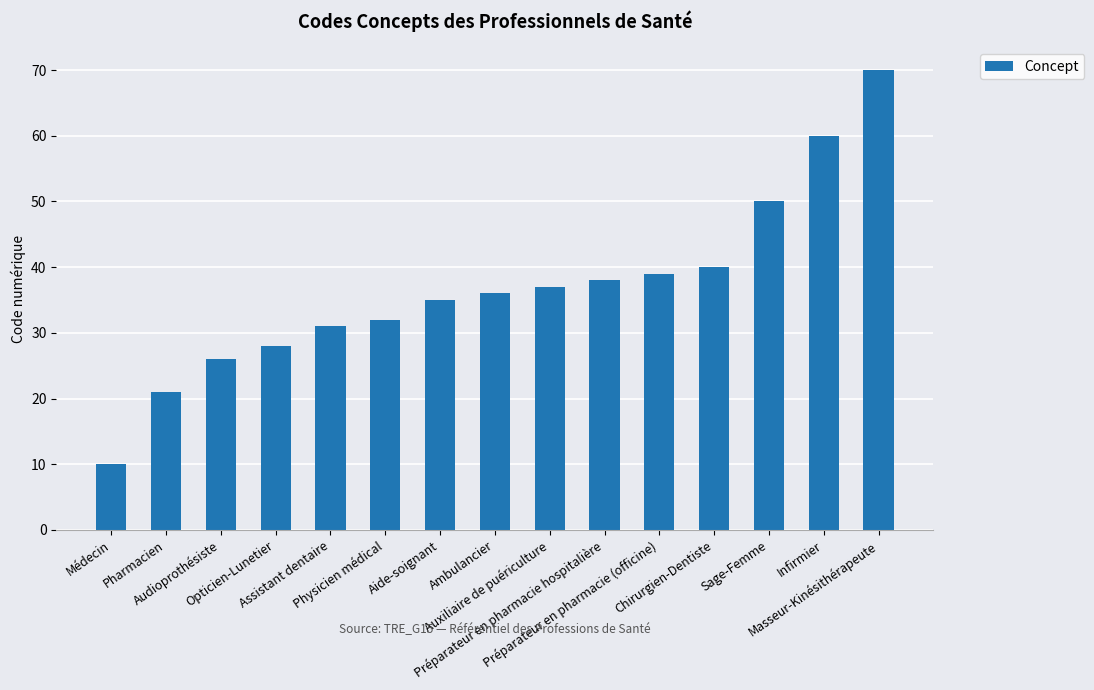

What is the difference between the values at Sage-Femme and Pharmacien?

29